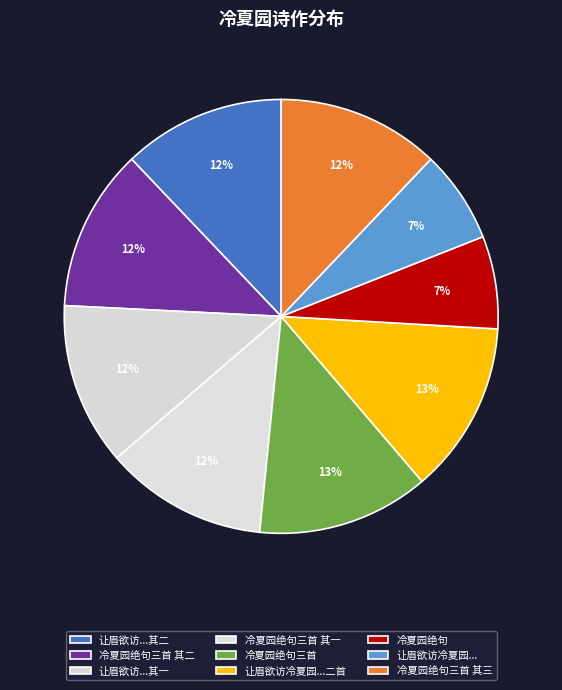

To the nearest percent, what portion does 冷夏园绝句三首 represent?

13%